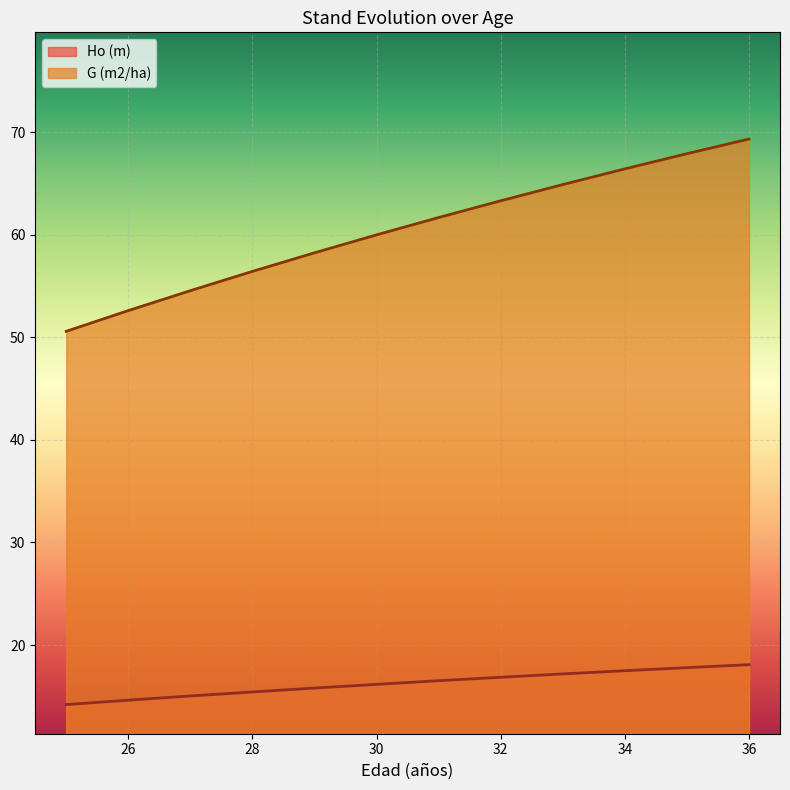

True or false: G (m2/ha) and Ho (m) intersect in this chart.

False